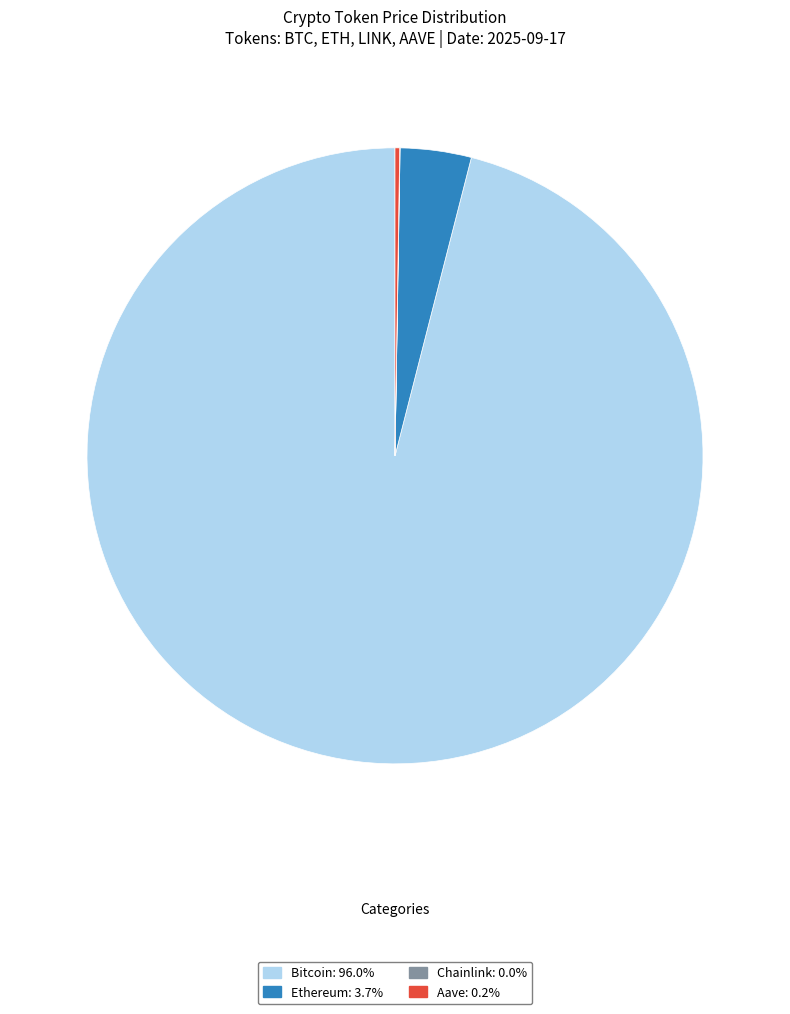

Which slice is the largest?

Bitcoin